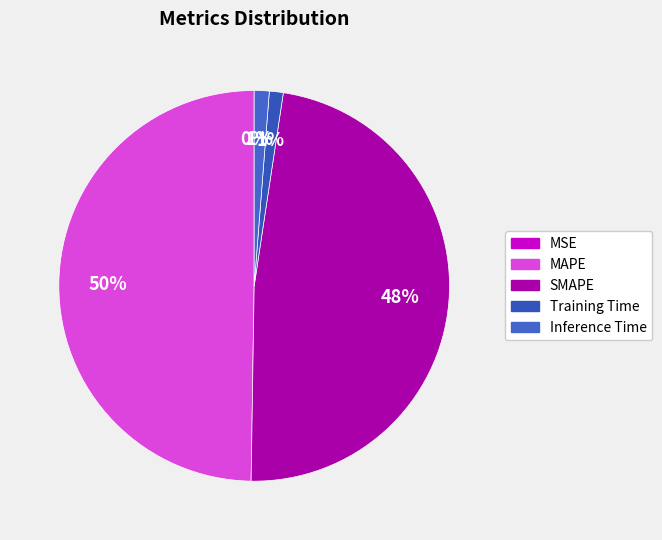

Rank the categories by value from lowest to highest.

MSE, Training Time, Inference Time, SMAPE, MAPE